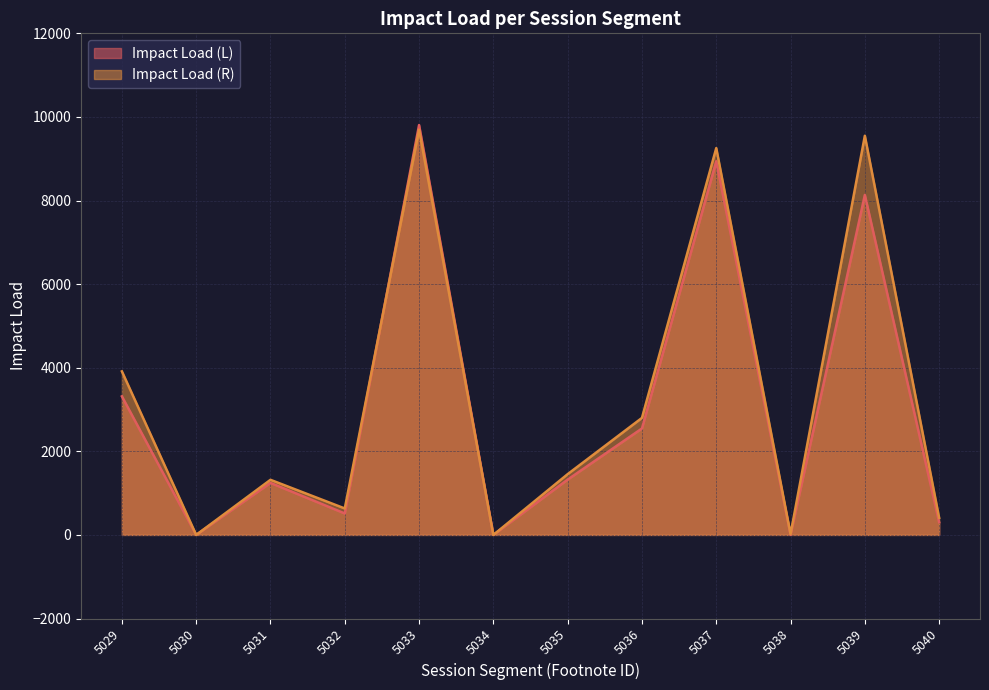

At how many categories does at least one series exceed 3367?

4